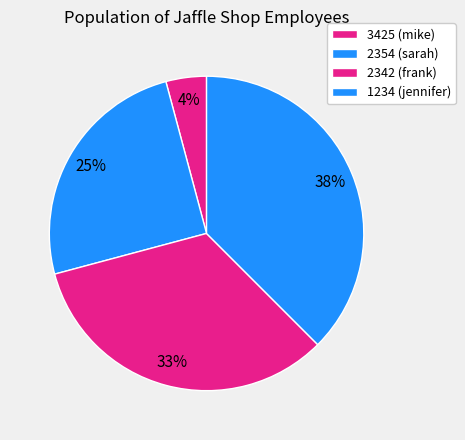

Does 2354 account for over 50% of the chart?

No